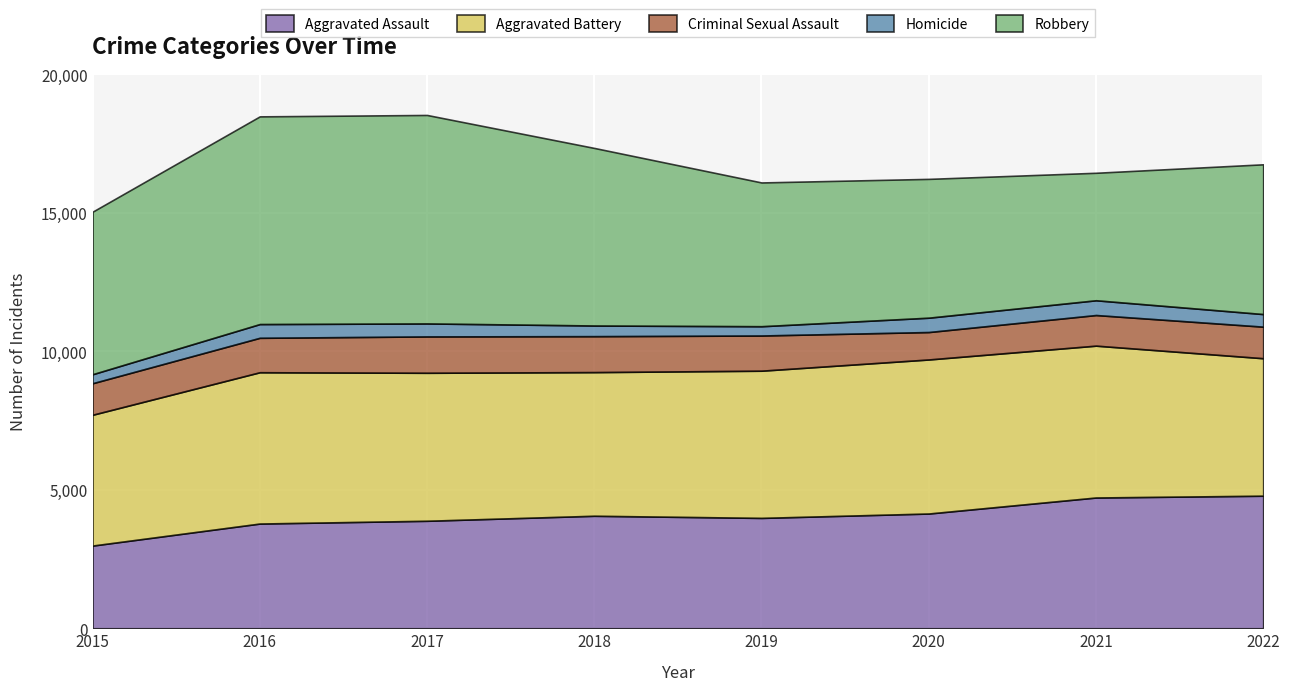

Between 2016 and 2020, which series saw the biggest shift?

Robbery